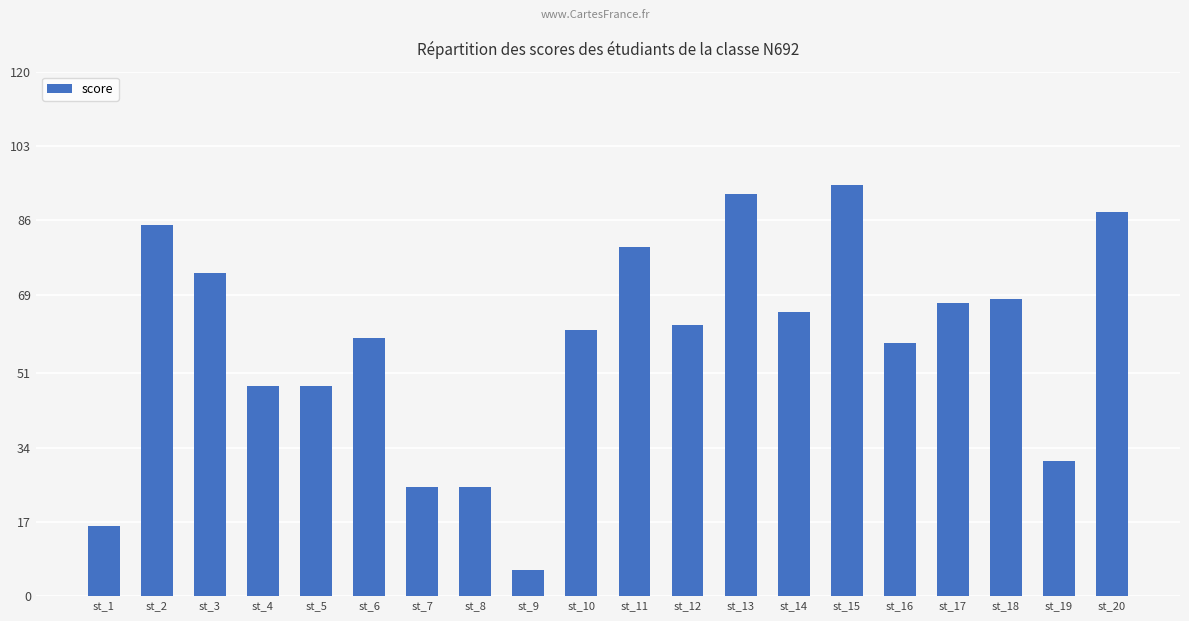

At which category does the chart reach its peak across all series?

st_15